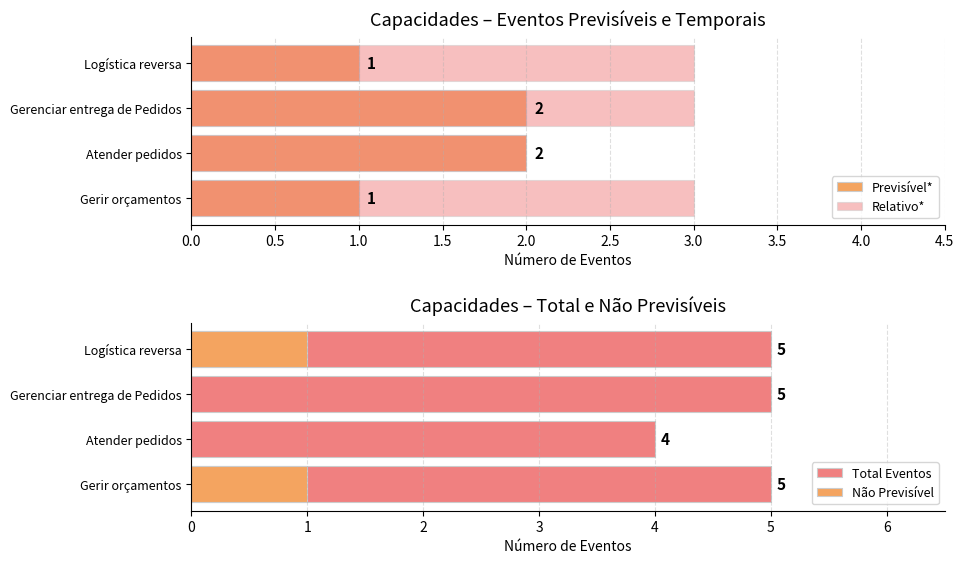

How many groups of bars are there?

4